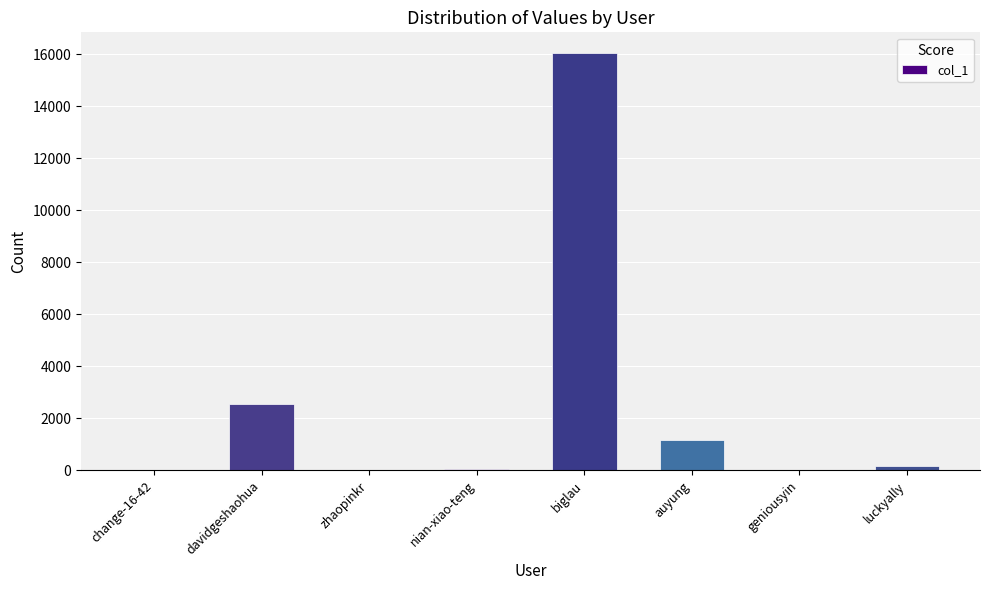

Where is the data nearest to the value 8026?

davidgeshaohua